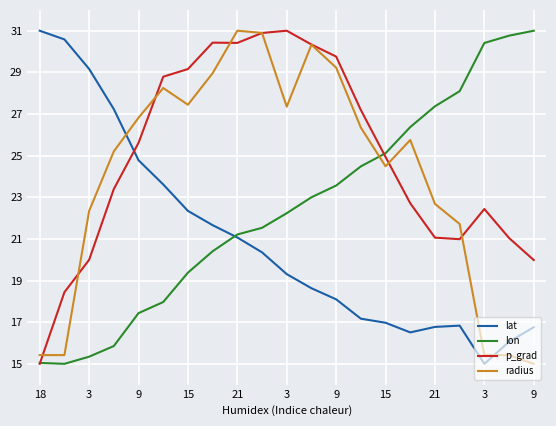

What is the maximum value for lon?

31.0